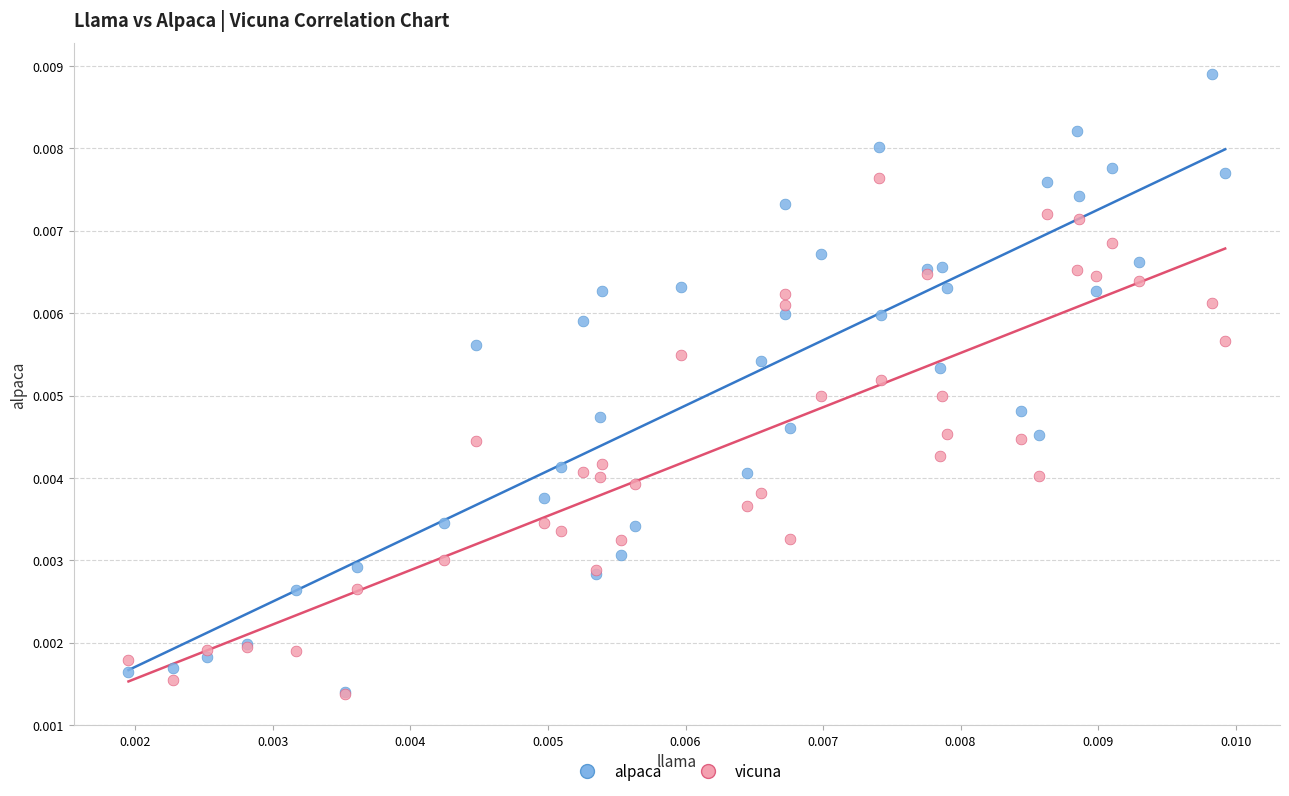

Which series has the largest Y range (max minus min)?

alpaca